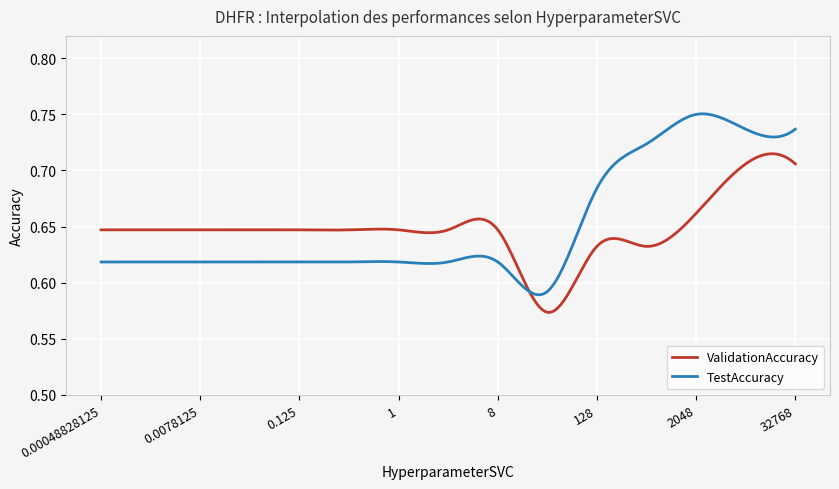

What are all the series names shown in the legend?

ValidationAccuracy, TestAccuracy